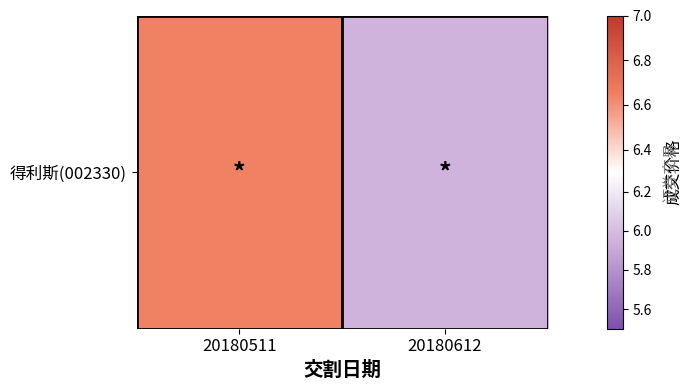

How many data points does each series have?

2